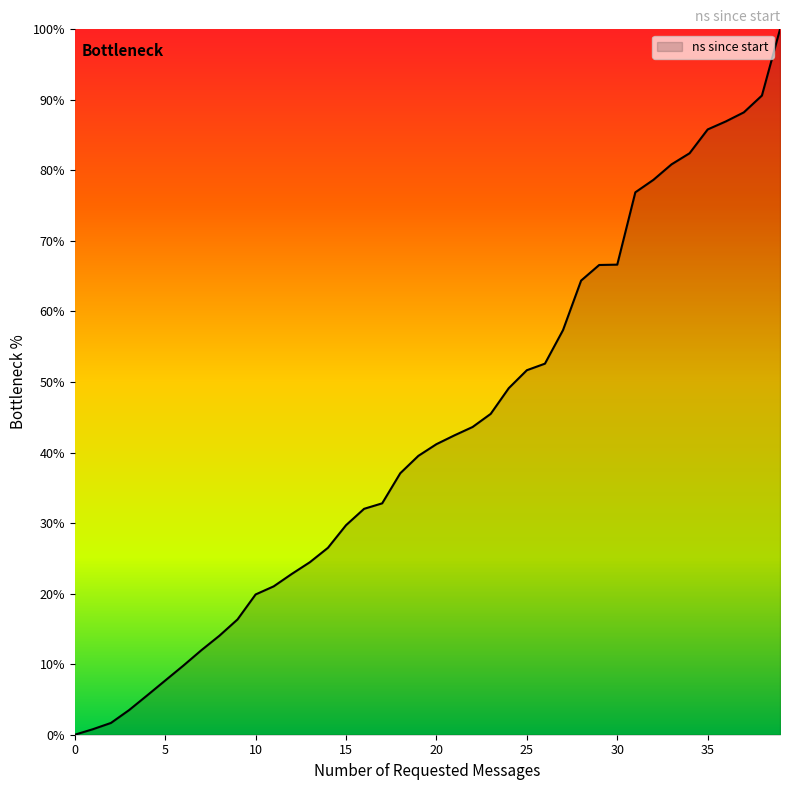

What is the greatest value displayed?

100.0